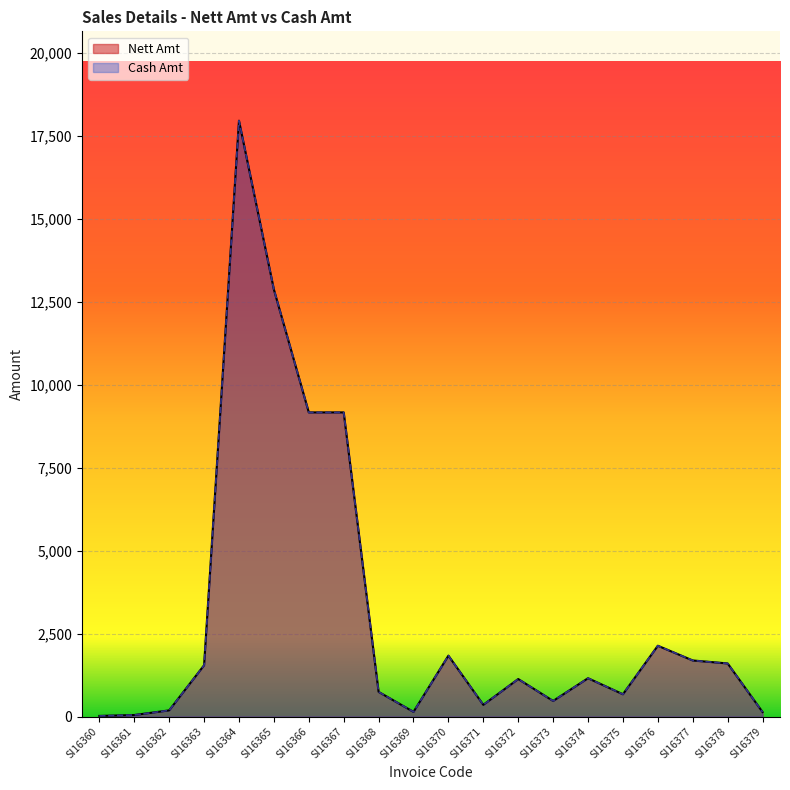

What are all the series names shown in the legend?

Nett Amt, Cash Amt